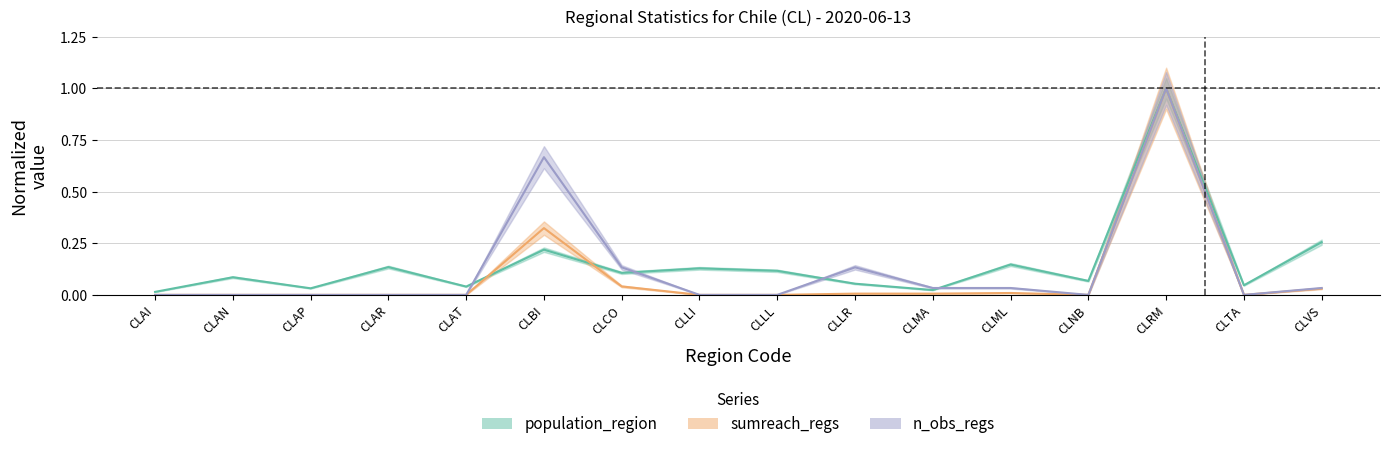

Is it true that sumreach_regs equals 0.0 at CLVS?

True